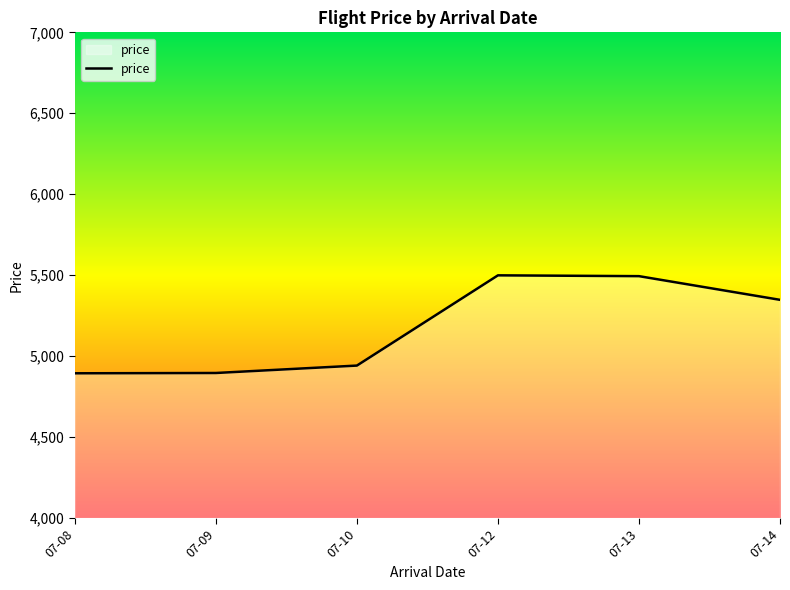

Is it true that the value at 07-13 is 9012.9?

False